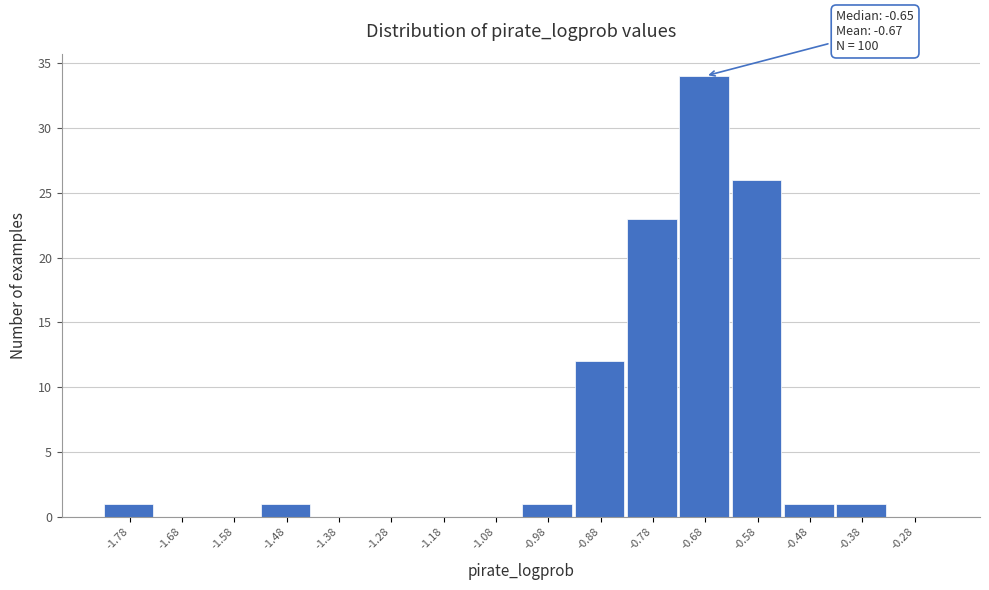

Reading right to left, transcribe all the data shown in this chart.

-0.28=0	-0.38=1	-0.48=1	-0.58=26	-0.68=34	-0.78=23	-0.88=12	-0.98=1	-1.08=0	-1.18=0	-1.28=0	-1.38=0	-1.48=1	-1.58=0	-1.68=0	-1.78=1